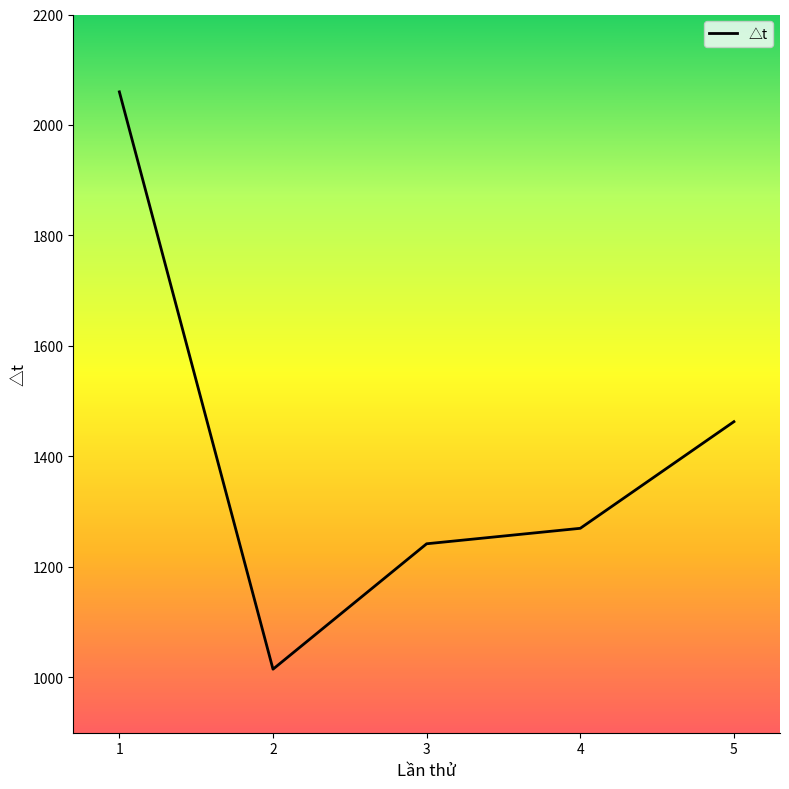

Rank the categories by value from highest to lowest.

1, 5, 4, 3, 2